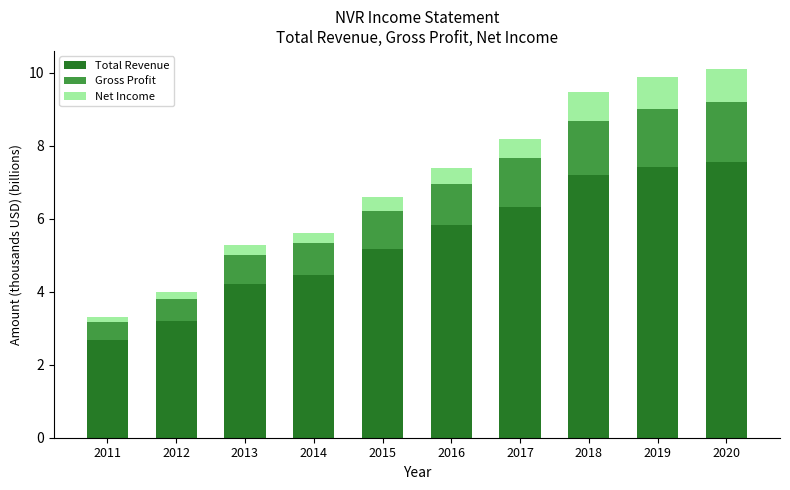

Are the bars horizontal?

No